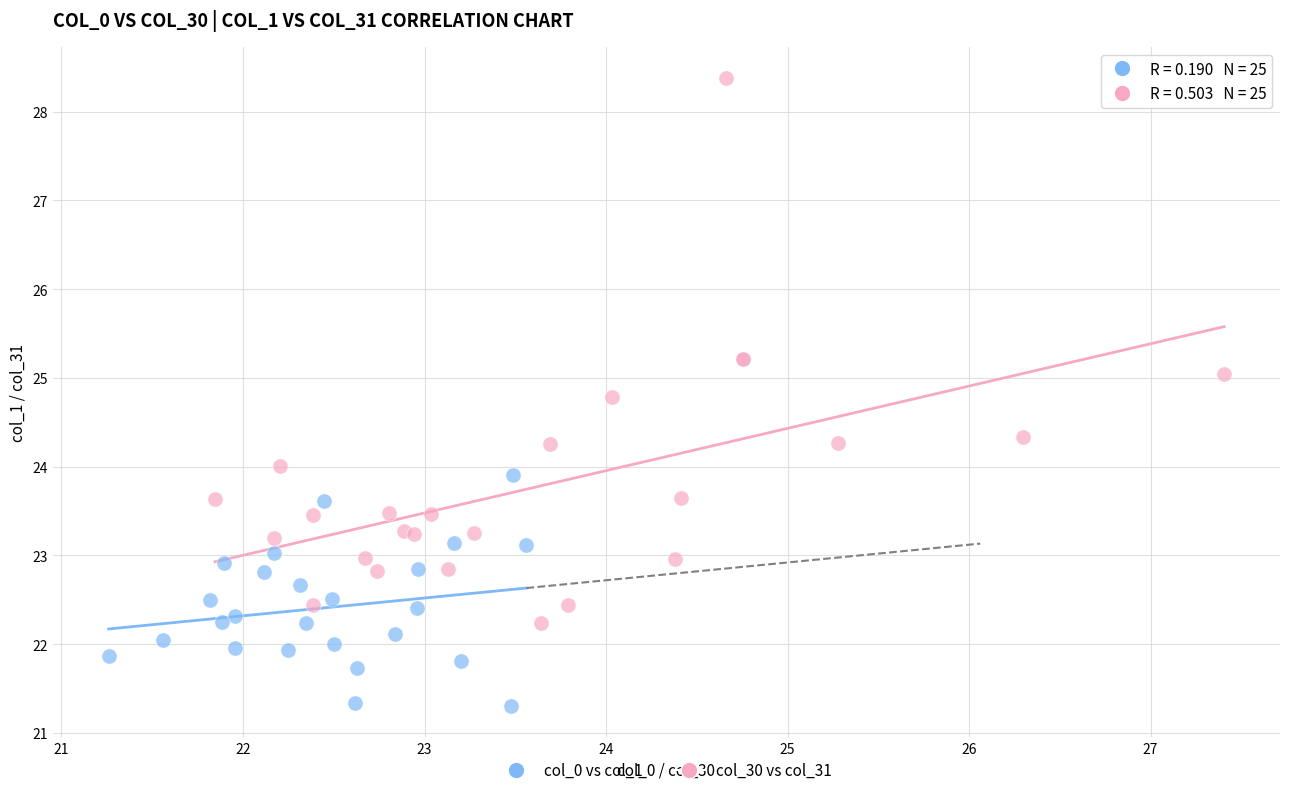

Which series contains the lowest Y value?

col_0 vs col_1